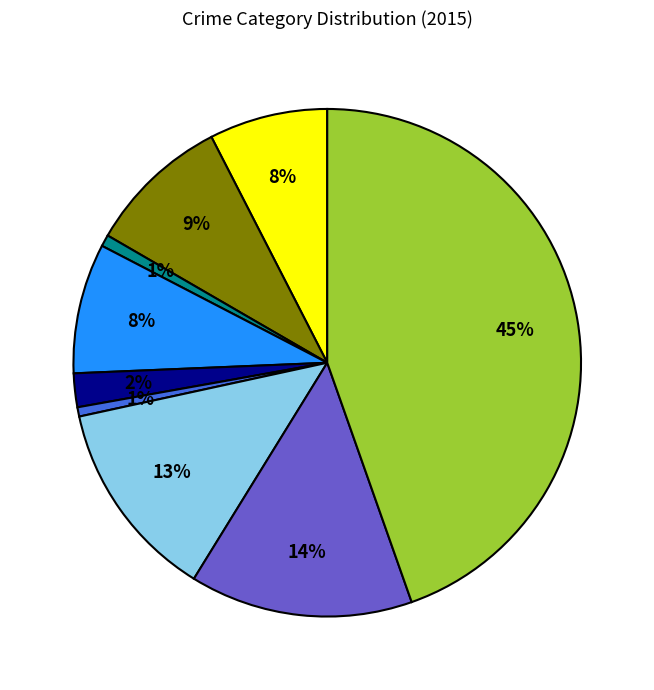

Is there any slice that represents more than half of the pie?

No